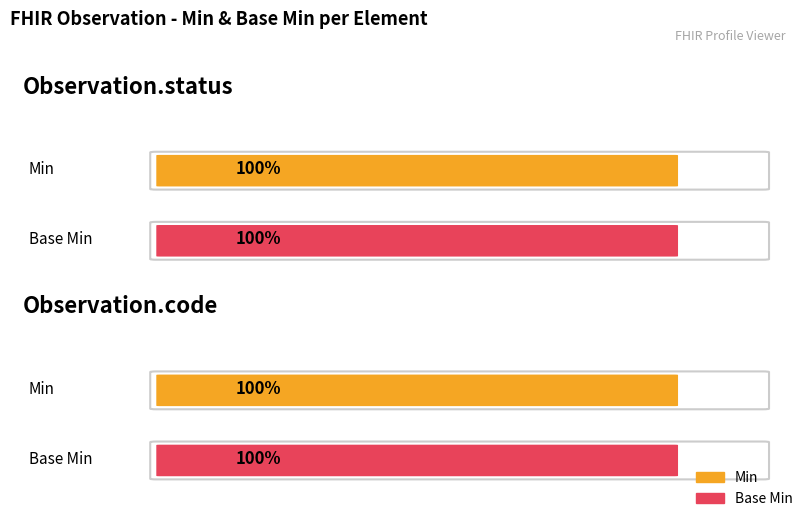

What are all the series names shown in the legend?

Min, Base Min